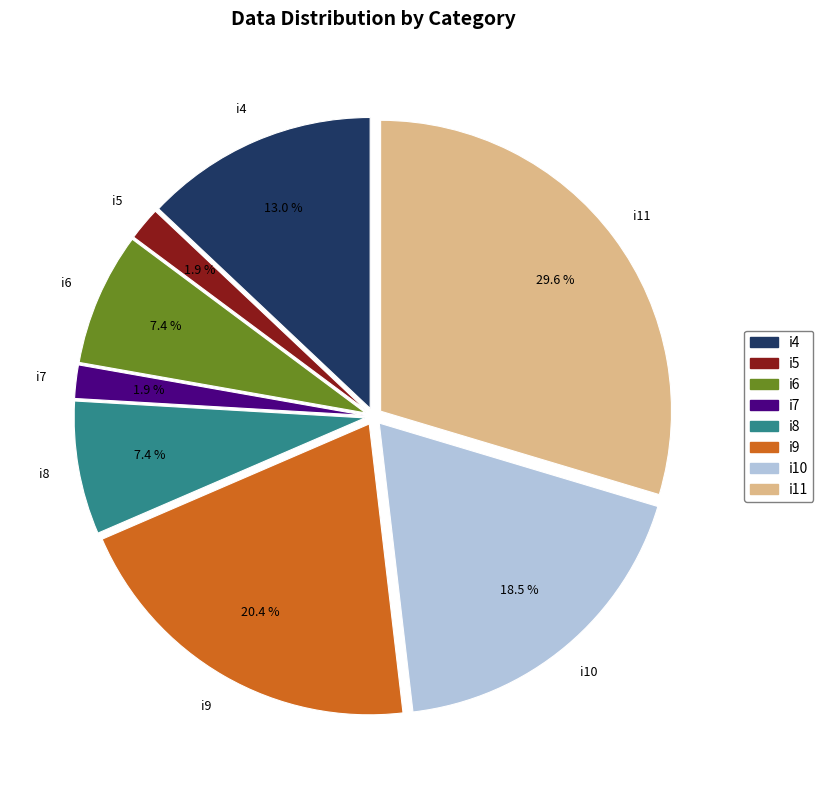

Do i7 and i8 together represent more than half of the pie?

No